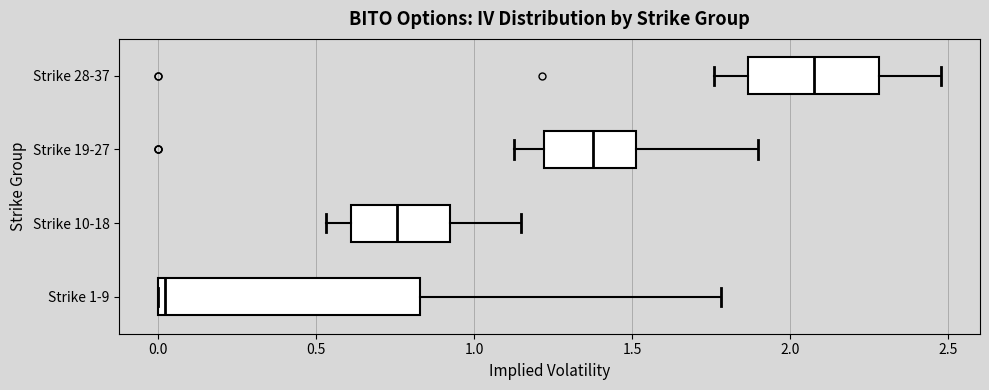

Comparing the boxes themselves (not the whiskers), which one is the widest?

Strike 1-9